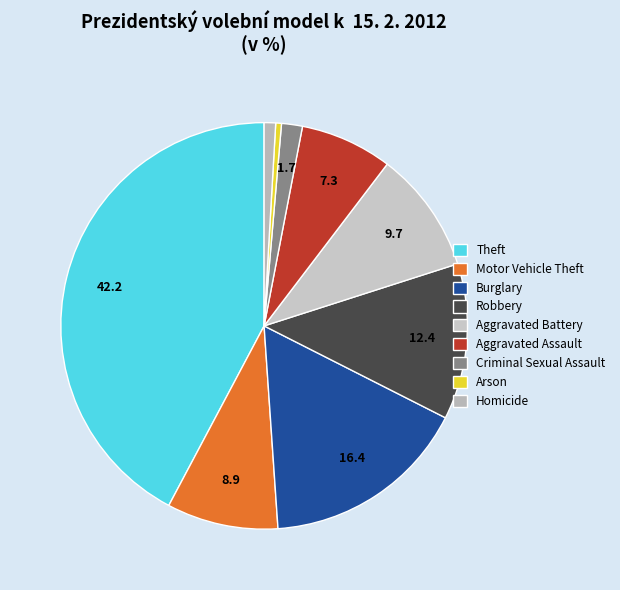

Rank the categories by value from highest to lowest.

Theft, Burglary, Robbery, Aggravated Battery, Motor Vehicle Theft, Aggravated Assault, Criminal Sexual Assault, Homicide, Arson